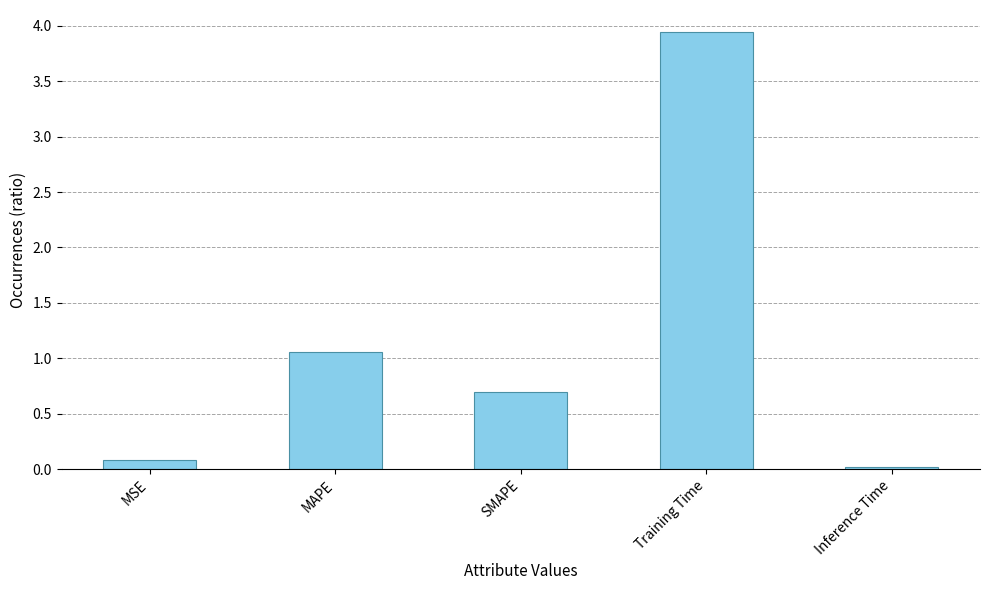

What is the value of the 2nd bar from the left?

1.1